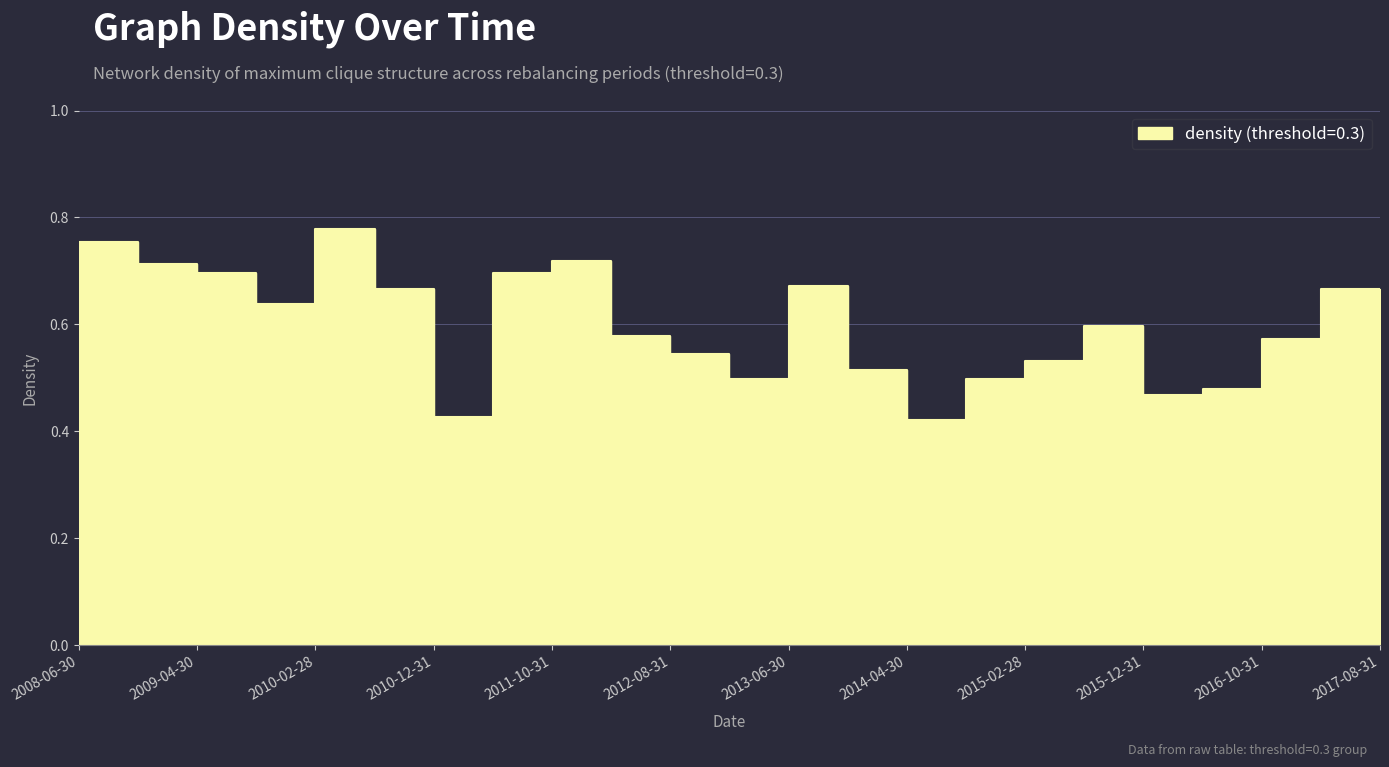

Reading left to right, list all the values displayed in this chart.

2008-06-30=0.8	2008-11-30=0.7	2009-04-30=0.7	2009-09-30=0.6	2010-02-28=0.8	2010-07-31=0.7	2010-12-31=0.4	2011-05-31=0.7	2011-10-31=0.7	2012-03-31=0.6	2012-08-31=0.5	2013-01-31=0.5	2013-06-30=0.7	2013-11-30=0.5	2014-04-30=0.4	2014-09-30=0.5	2015-02-28=0.5	2015-07-31=0.6	2015-12-31=0.5	2016-05-31=0.5	2016-10-31=0.6	2017-03-31=0.7	2017-08-31=0.5